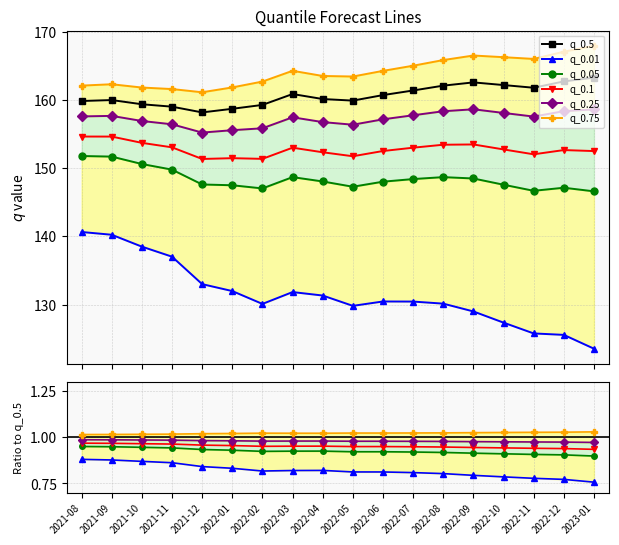

At which category is the sum across all series the highest?

2023-01